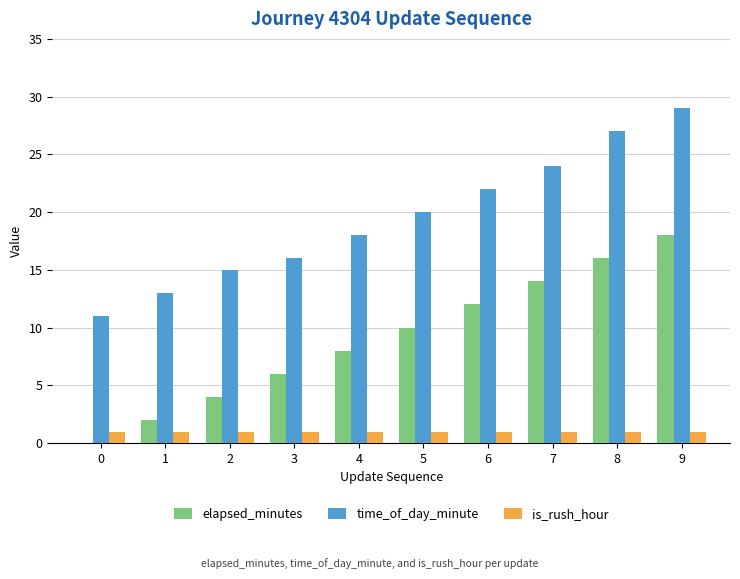

Reading left to right, list all the values displayed in this chart.

elapsed_minutes: 0	2	4	6	8	10	12	14	16	18
time_of_day_minute: 11	13	15	16	18	20	22	24	27	29
is_rush_hour: 1	1	1	1	1	1	1	1	1	1